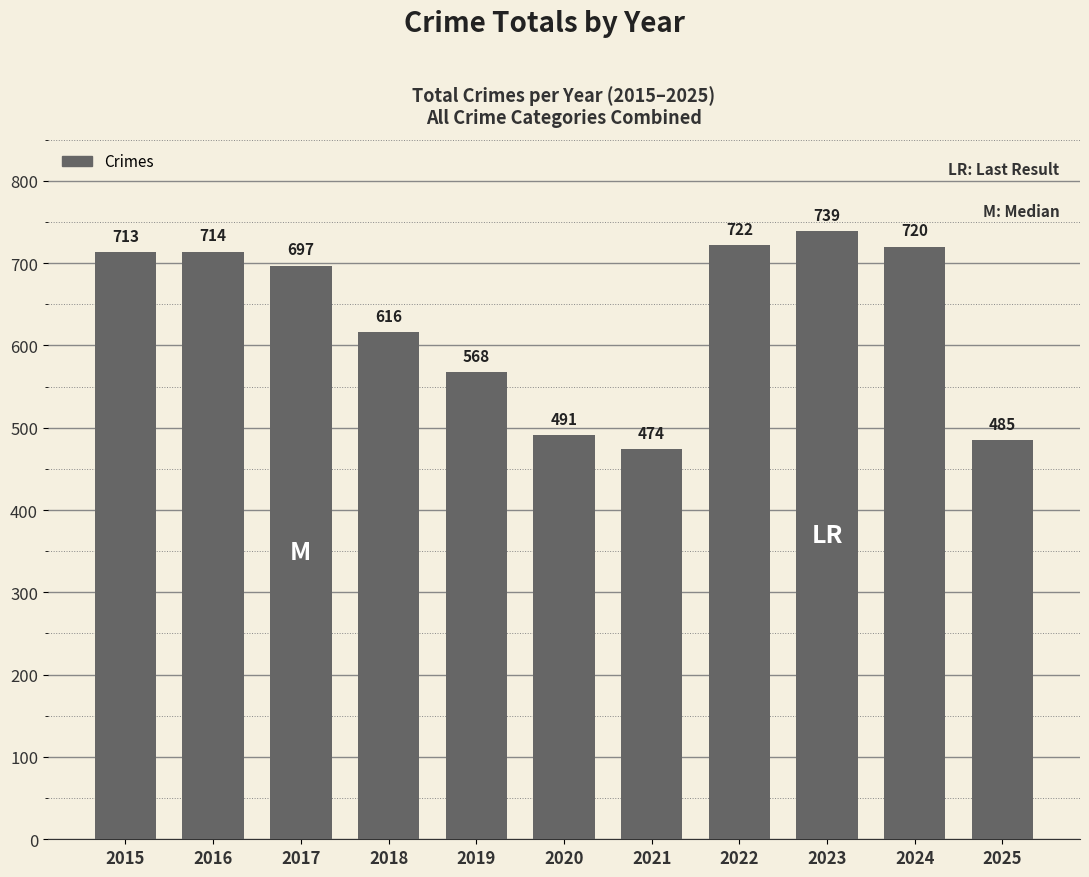

What is the value of the 1st bar from the left?

713